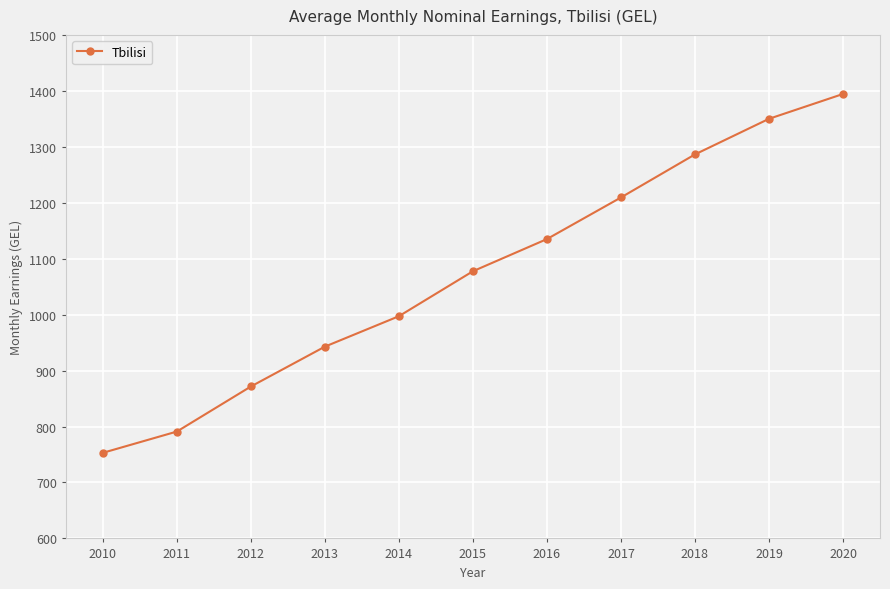

Reading right to left, transcribe all the data shown in this chart.

1394.4	1350.0	1286.4	1209.4	1135.1	1077.5	997.2	942.8	871.5	791.0	753.0